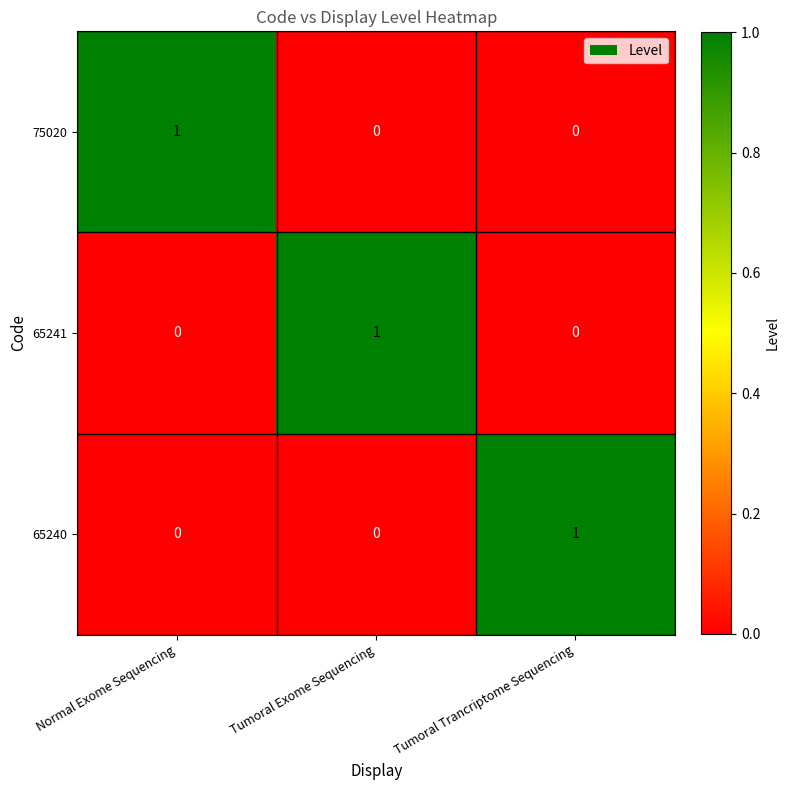

How many 75020 values are between 0 and 1?

3